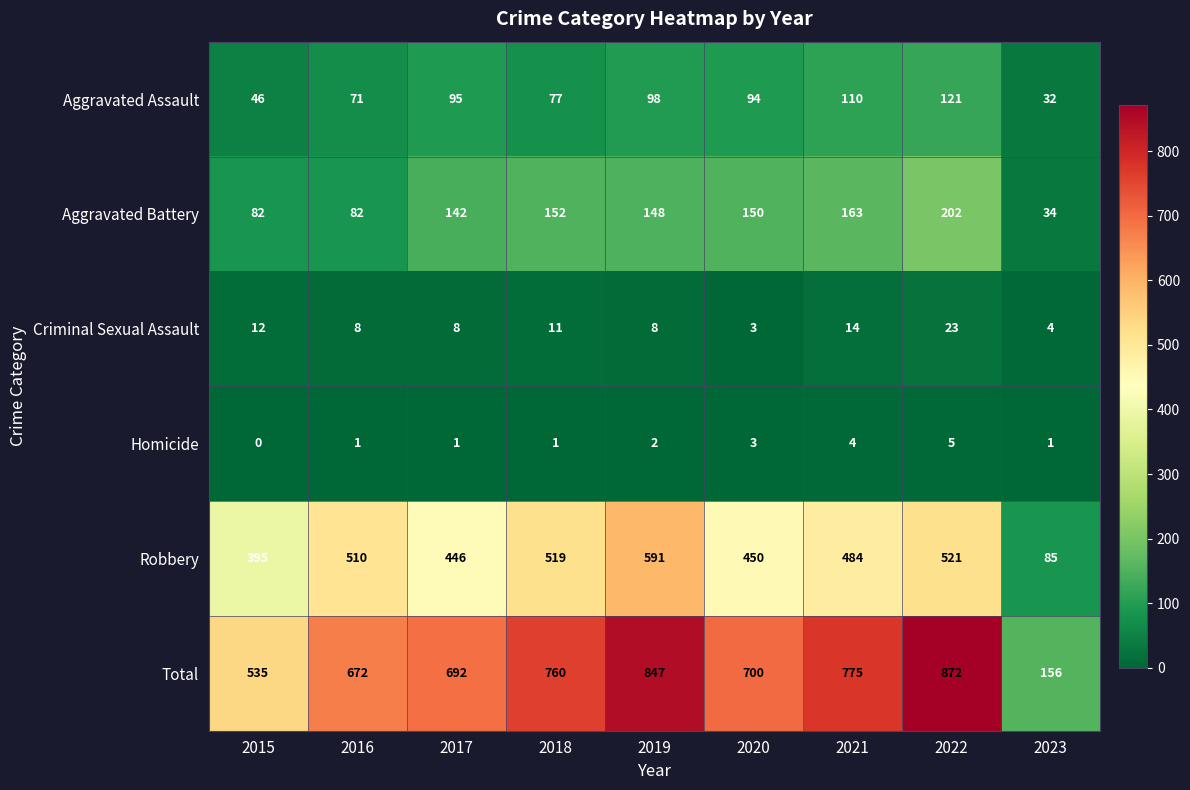

What is the sum of the Criminal Sexual Assault values at 2021 and 2020?

17